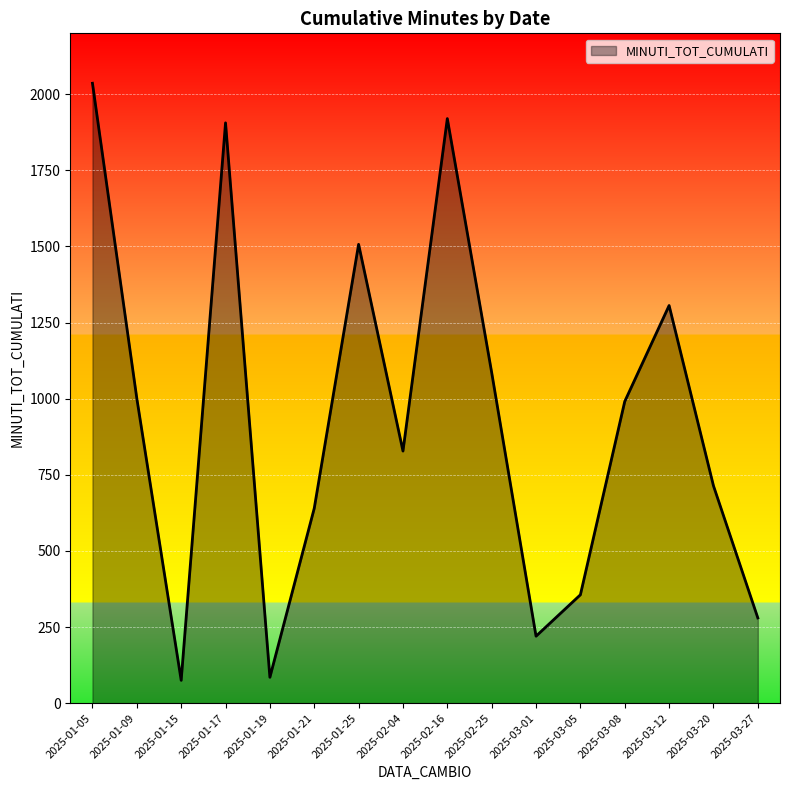

Which has a higher value, 2025-03-27 or 2025-03-05?

2025-03-05